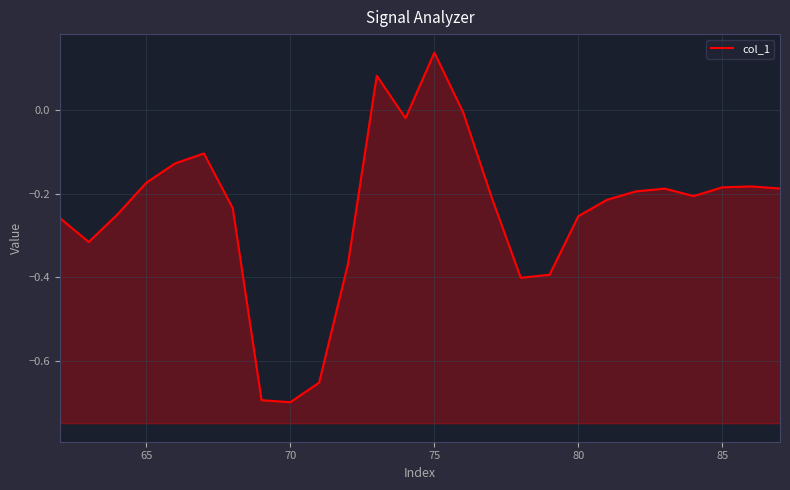

What is the smallest value displayed?

-0.7